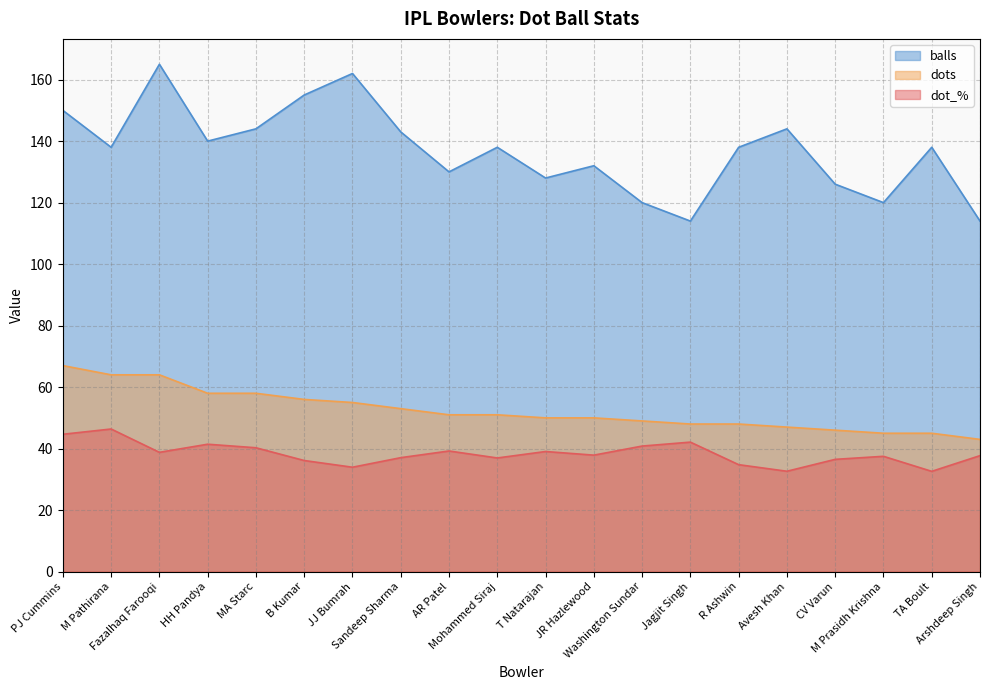

How many interior local valleys does the balls series have?

6